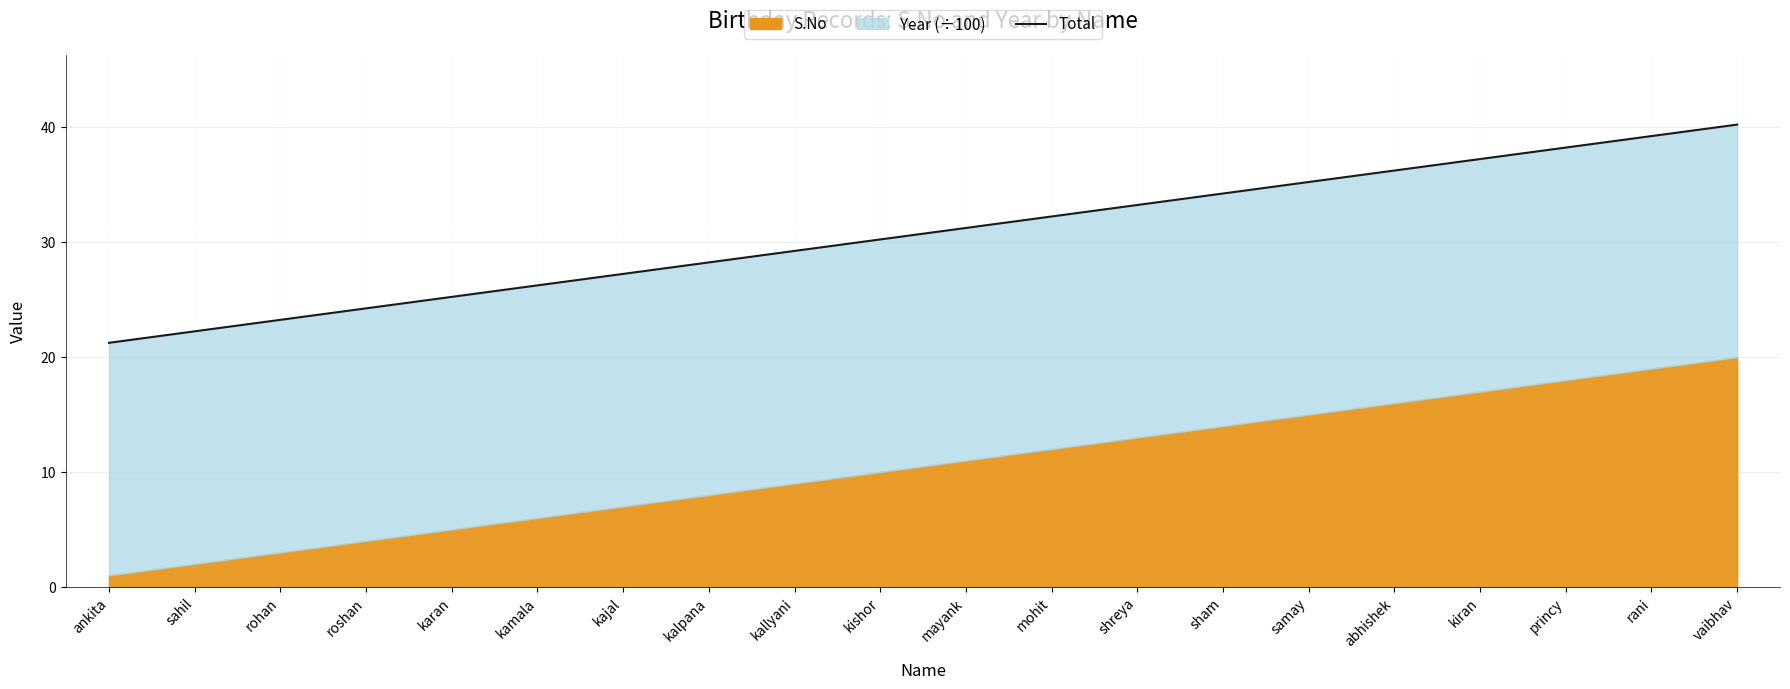

What is the ratio of the value at kalpana to the value at shreya?

0.8